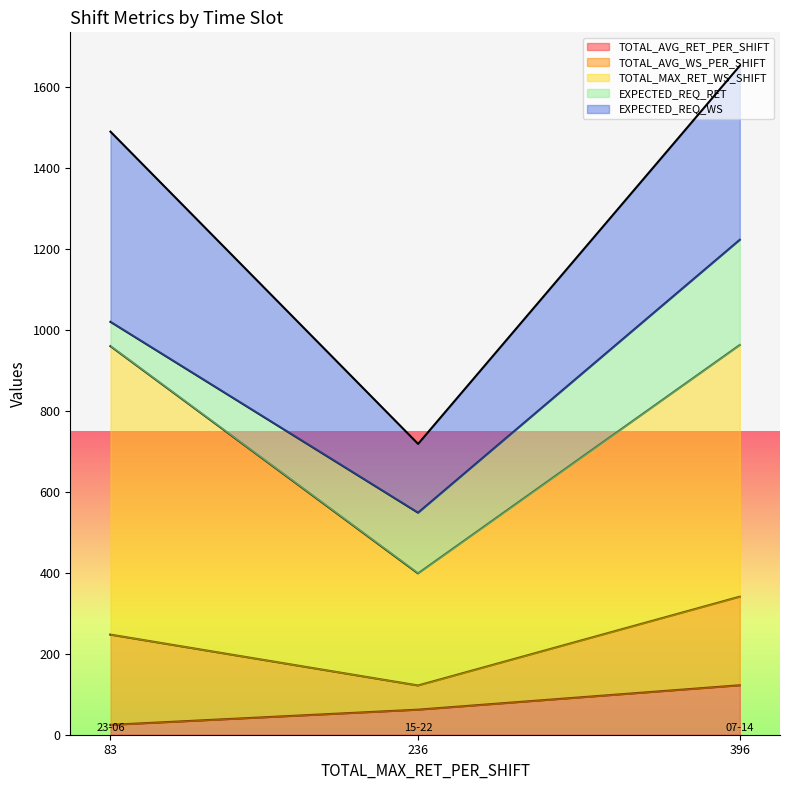

Does the chart display data point markers on the line(s)?

No